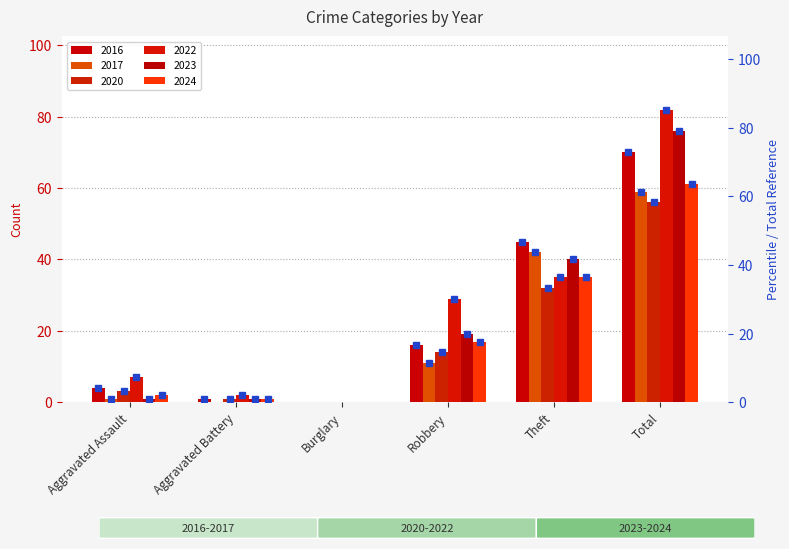

The 2024 series shows -22 at Burglary. True or false?

False